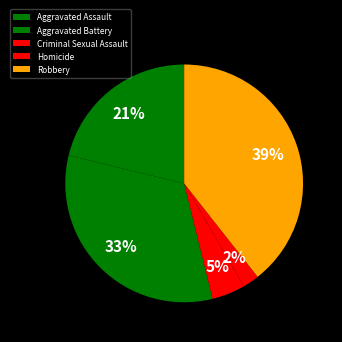

The Criminal Sexual Assault slice represents 11% of the pie. True or false?

False